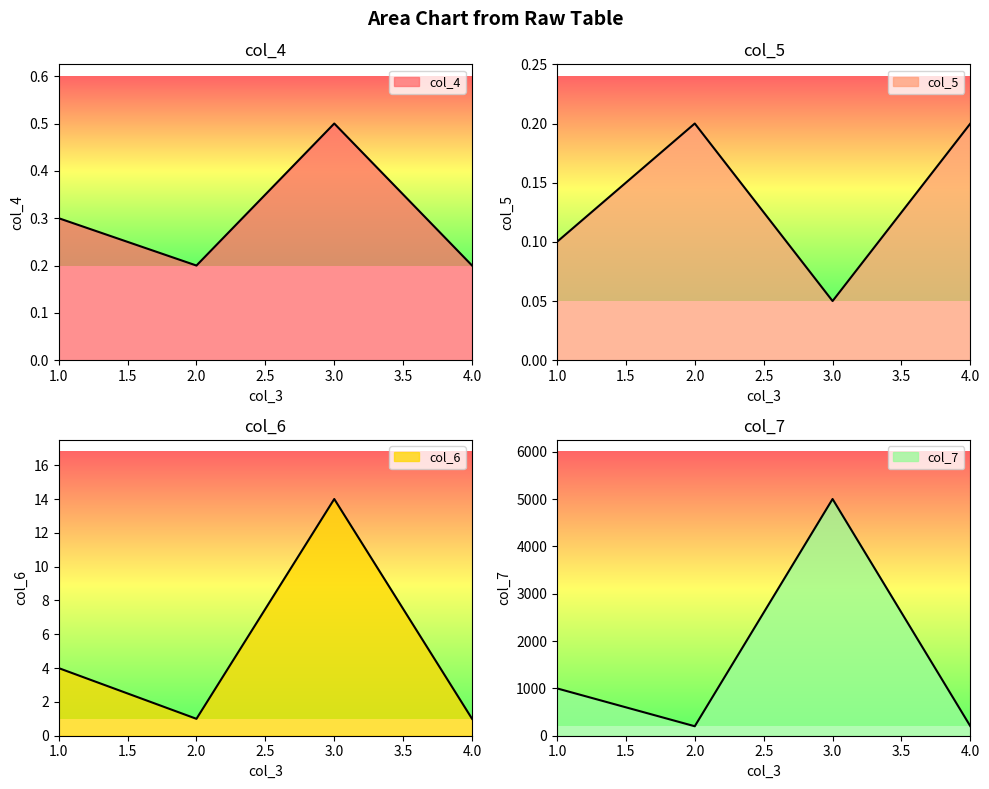

True or false: col_7 and col_6 intersect in this chart.

False